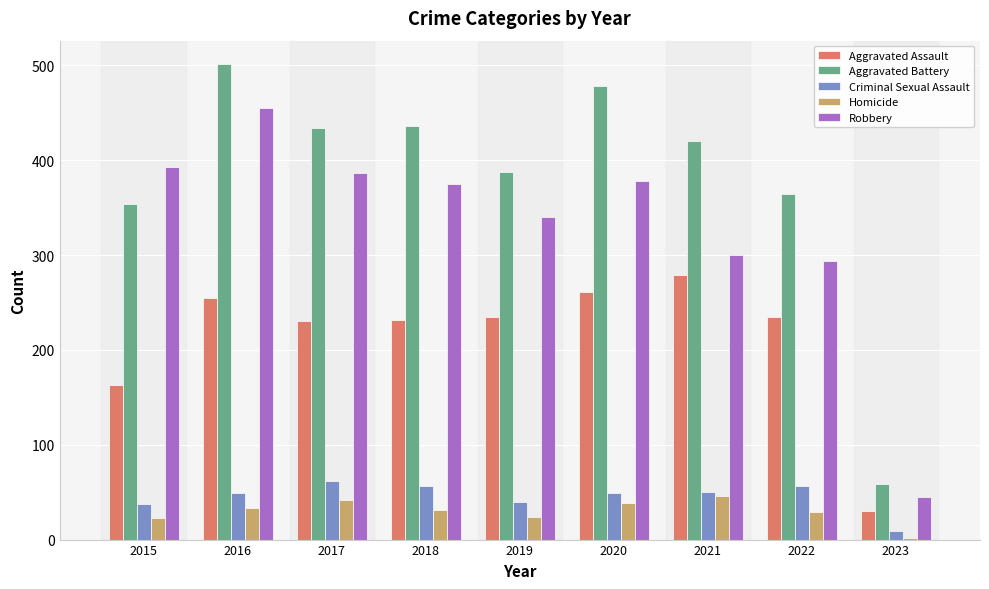

What is the approximate value of Aggravated Battery at 2019, to the nearest 50?

400